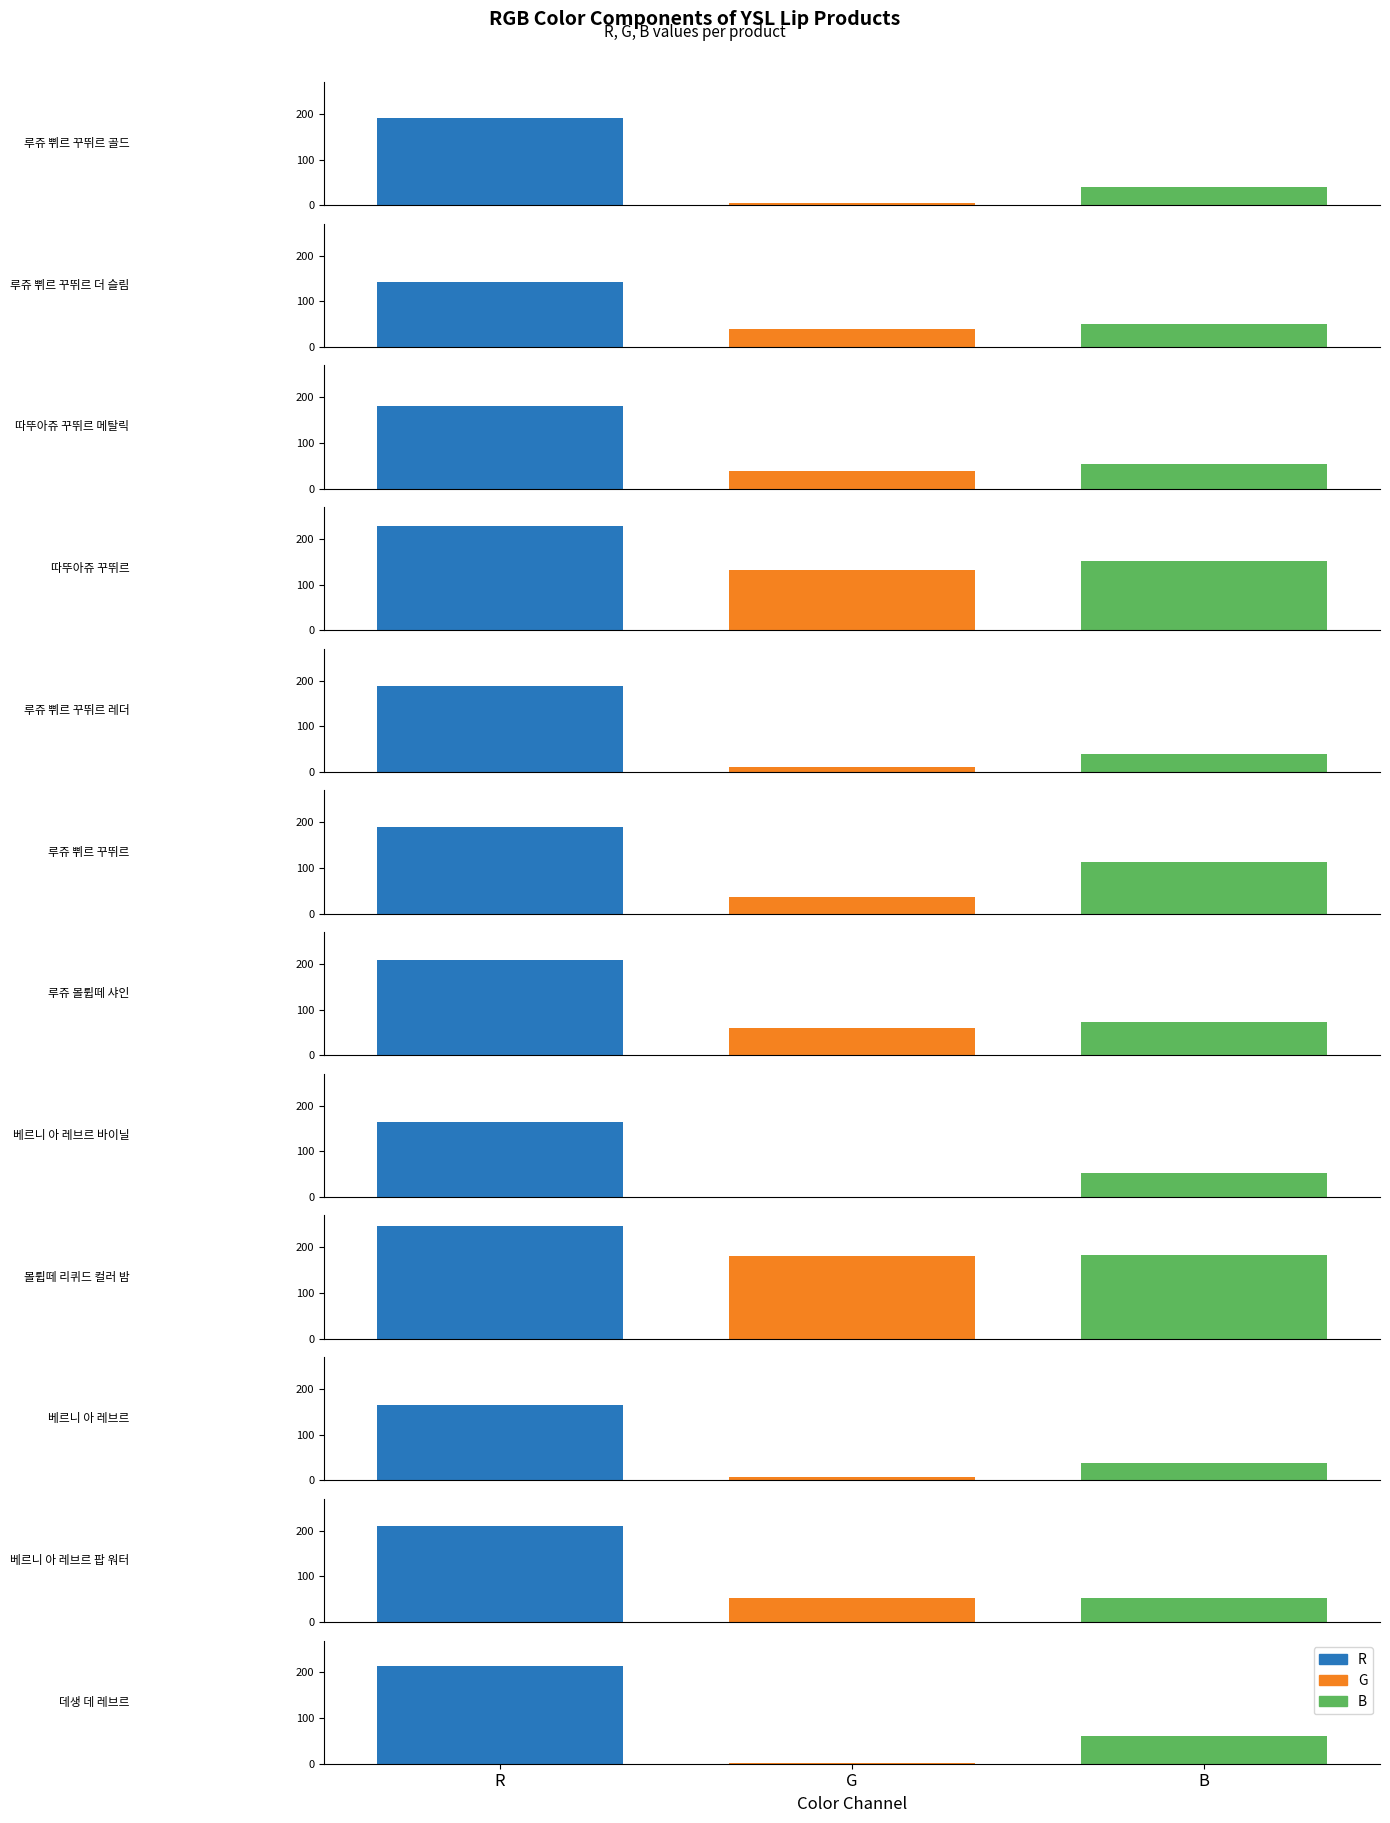

What position from the right is 따뚜아쥬 꾸뛰르?

9